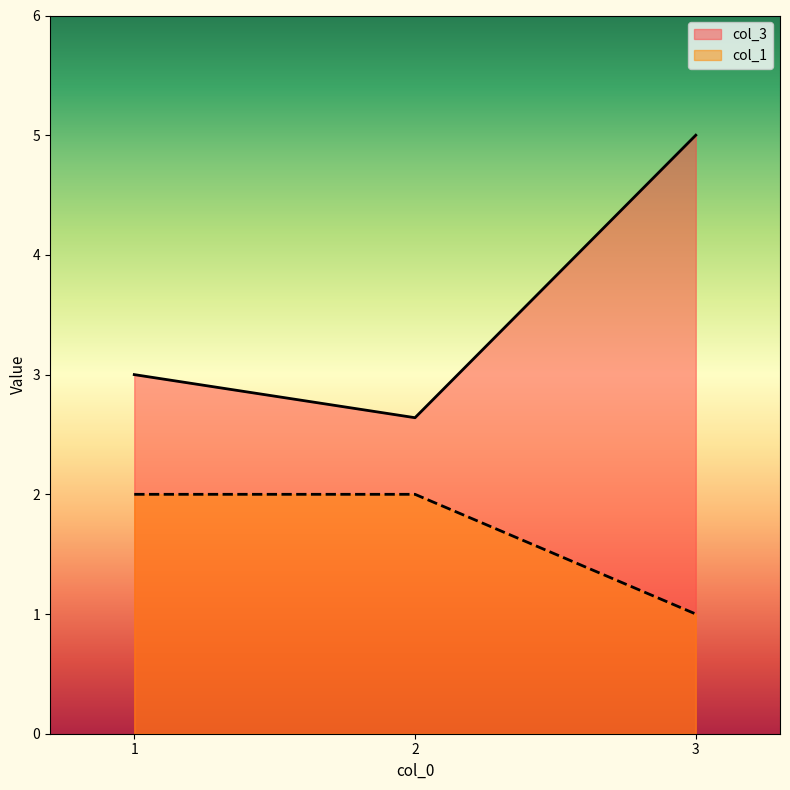

What is the spread (max minus min) of values at 2?

0.6